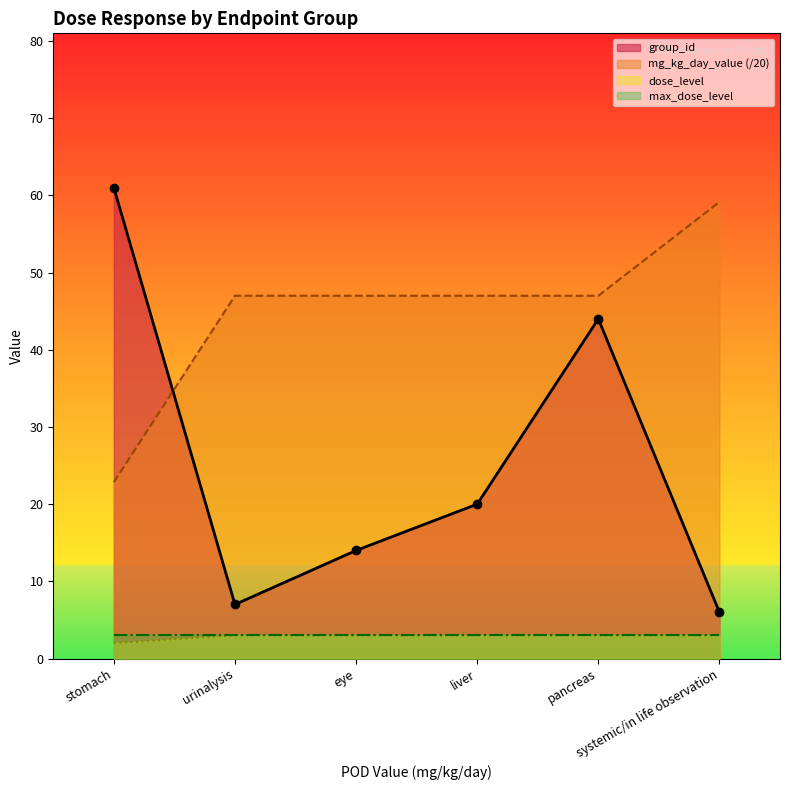

The value of dose_level at pancreas is 3.0. True or false?

True